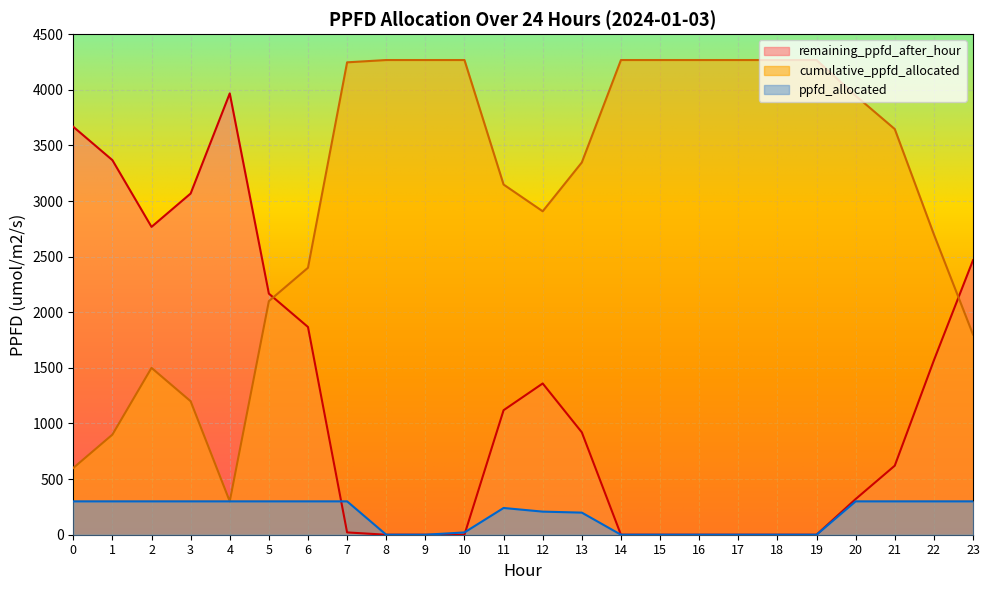

How many values in remaining_ppfd_after_hour are above zero?

15